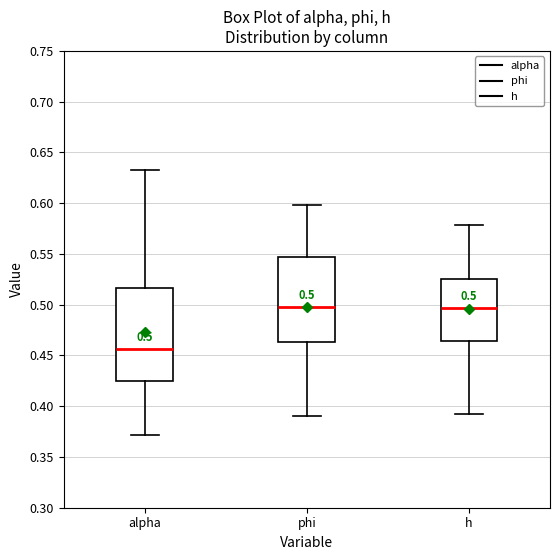

Comparing the boxes themselves (not the whiskers), which one is the tallest?

alpha